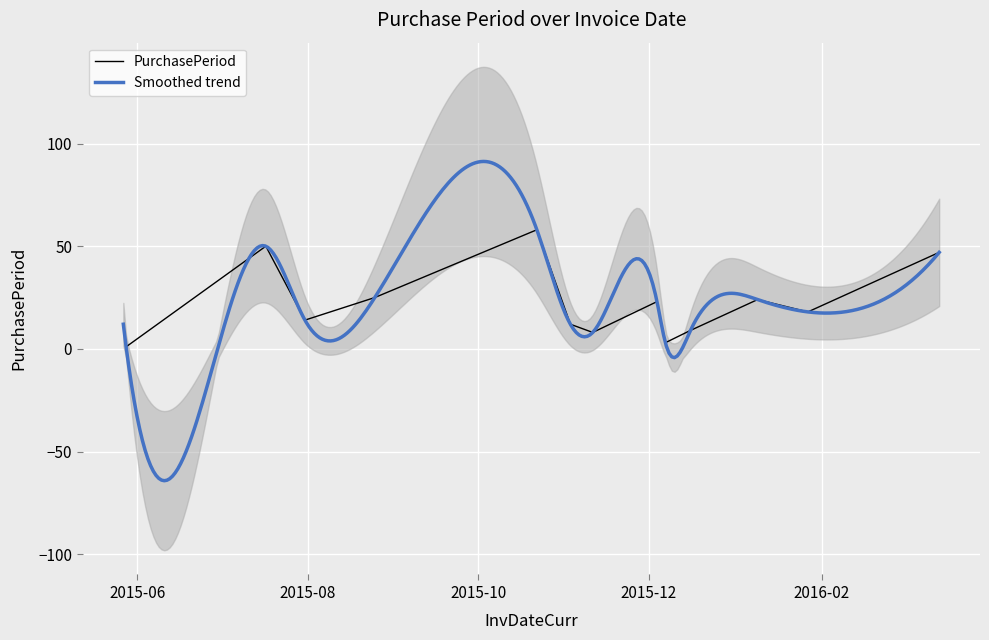

What is the maximum value for PurchasePeriod?

58